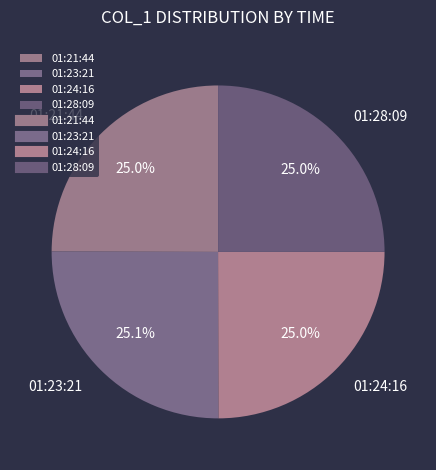

To the nearest percent, what percentage of the pie is 01:28:09?

25%